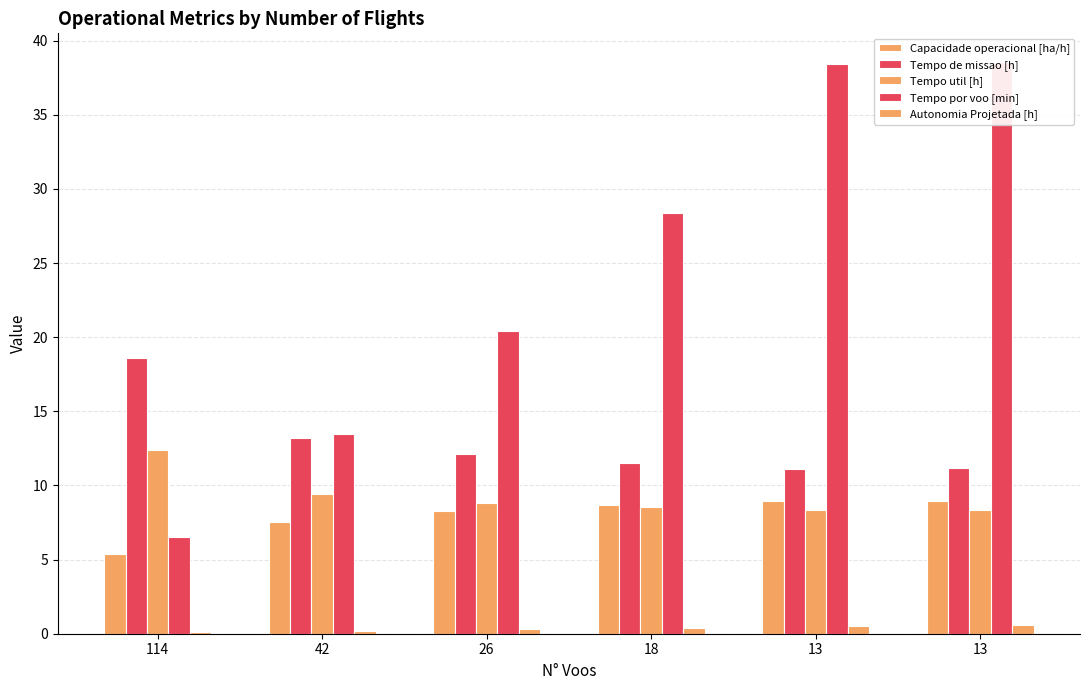

Reading left to right, extract all data points from this chart.

Capacidade operacional [ha/h]: 5.4	7.6	8.3	8.7	9.0	9.0
Tempo de missao [h]: 18.6	13.2	12.1	11.5	11.1	11.2
Tempo util [h]: 12.4	9.4	8.8	8.5	8.3	8.4
Tempo por voo [min]: 6.5	13.5	20.4	28.4	38.5	38.6
Autonomia Projetada [h]: 0.1	0.2	0.3	0.4	0.5	0.6